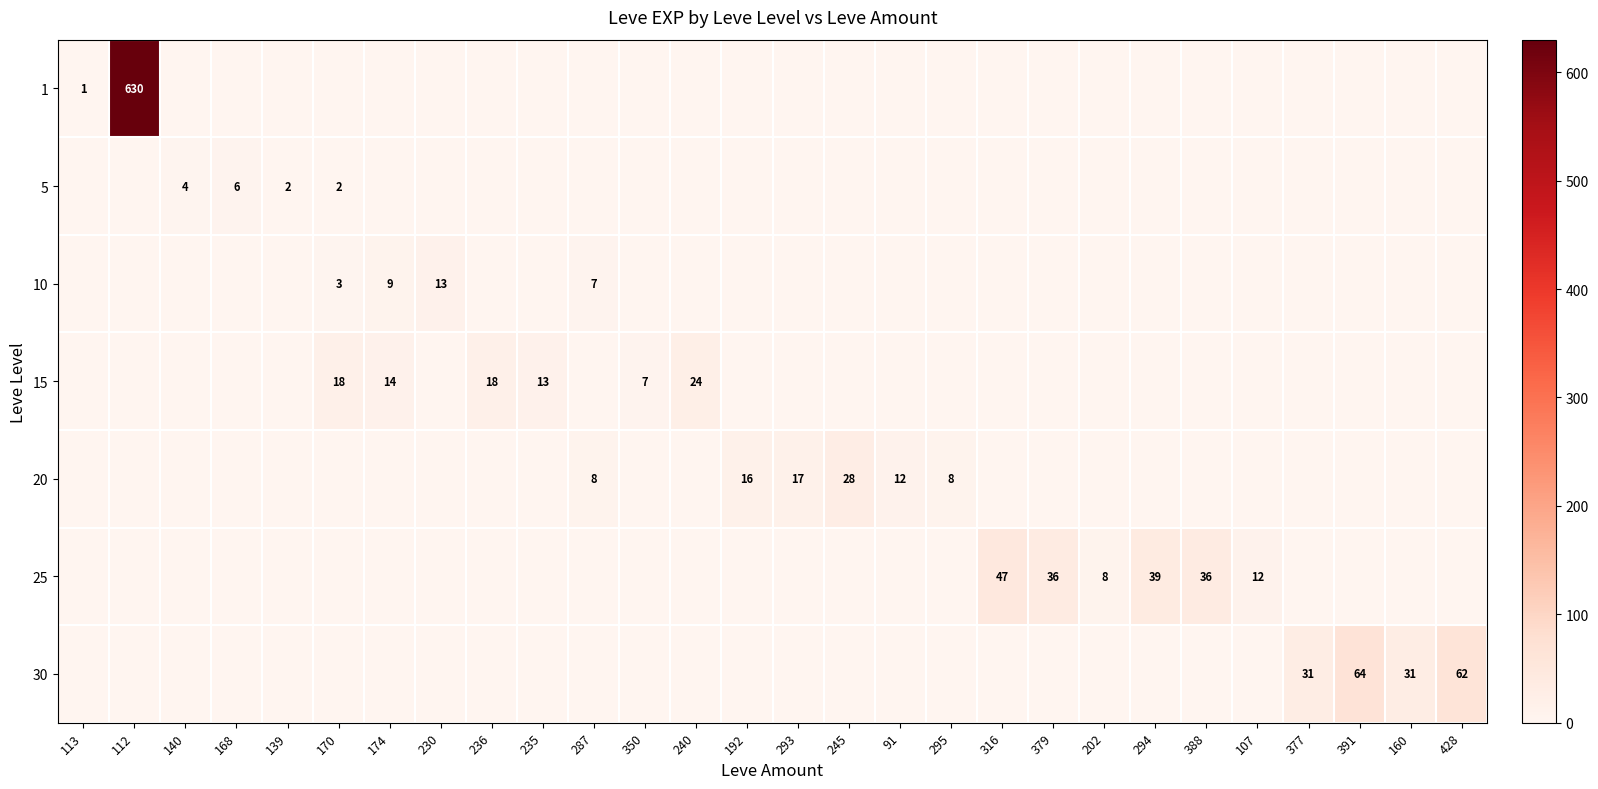

List the labels in order of 25 value, smallest first.

113, 112, 140, 168, 139, 170, 174, 230, 236, 235, 287, 350, 240, 192, 293, 245, 91, 295, 377, 391, 160, 428, 202, 107, 379, 388, 294, 316